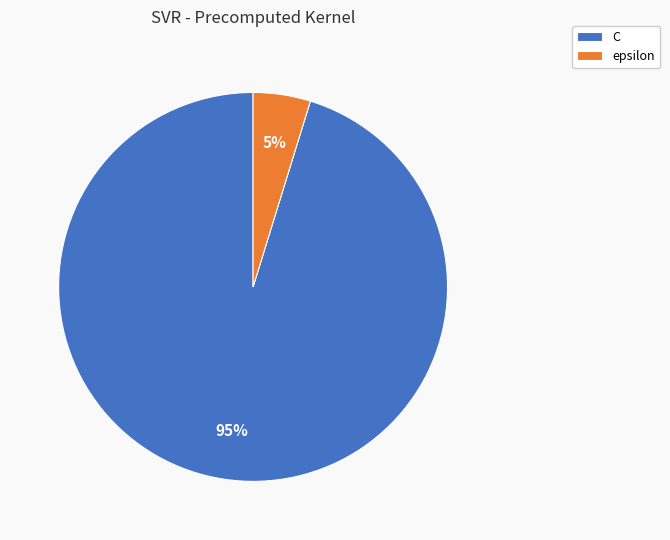

To the nearest percent, what portion does C represent?

95%